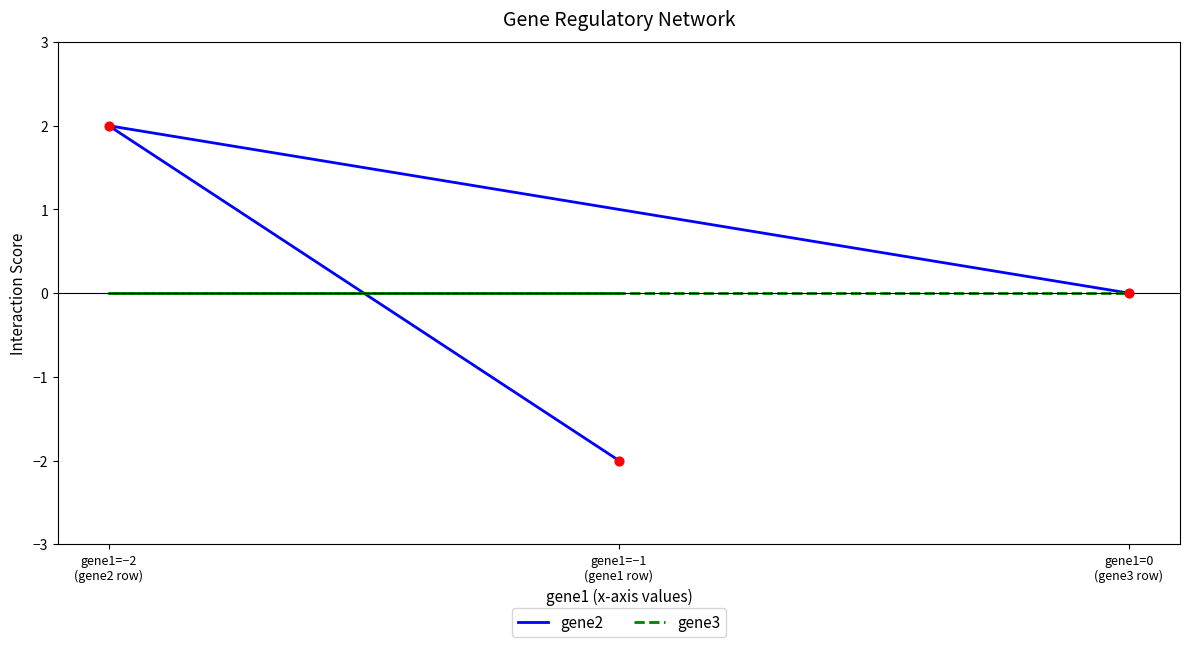

Which series contains the lowest Y value?

gene2